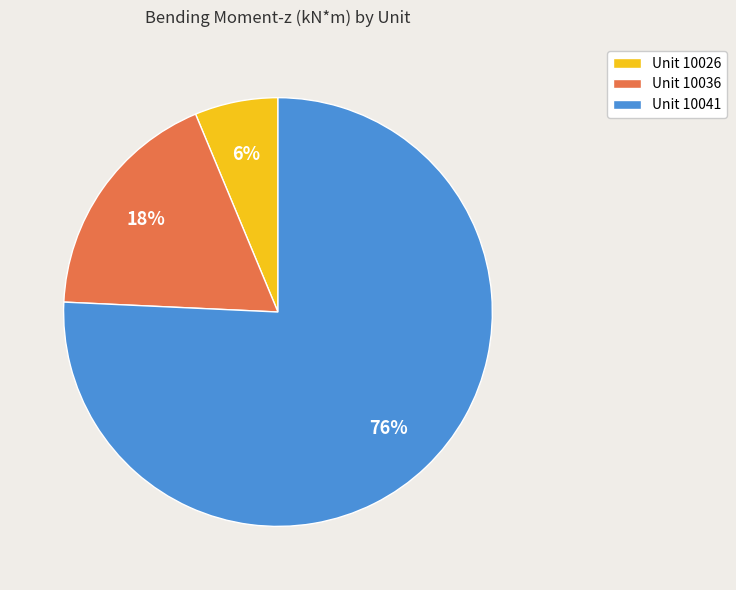

Do Unit 10026 and Unit 10041 together represent more than half of the pie?

Yes